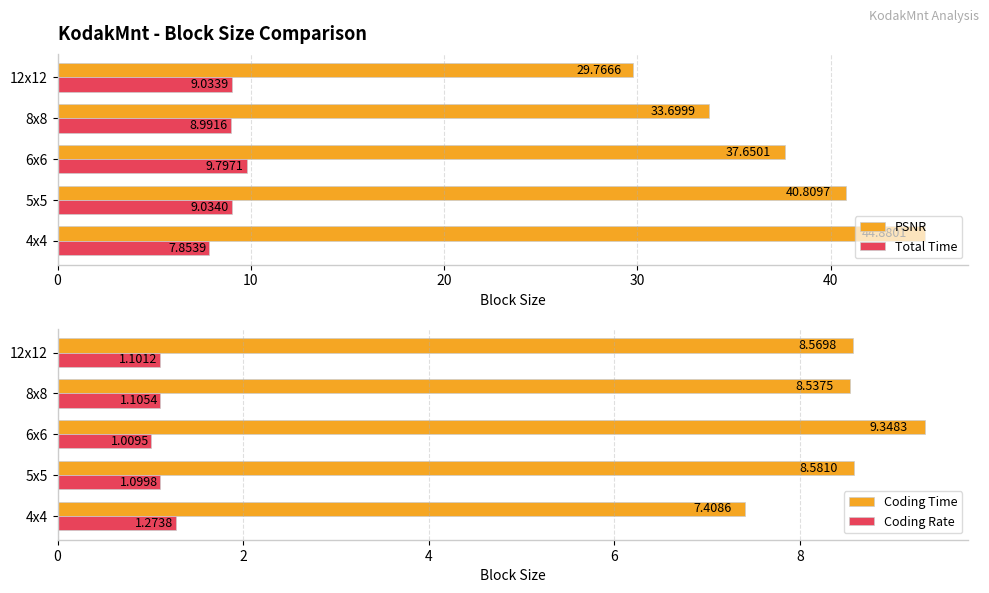

Which series has the widest spread of values?

PSNR